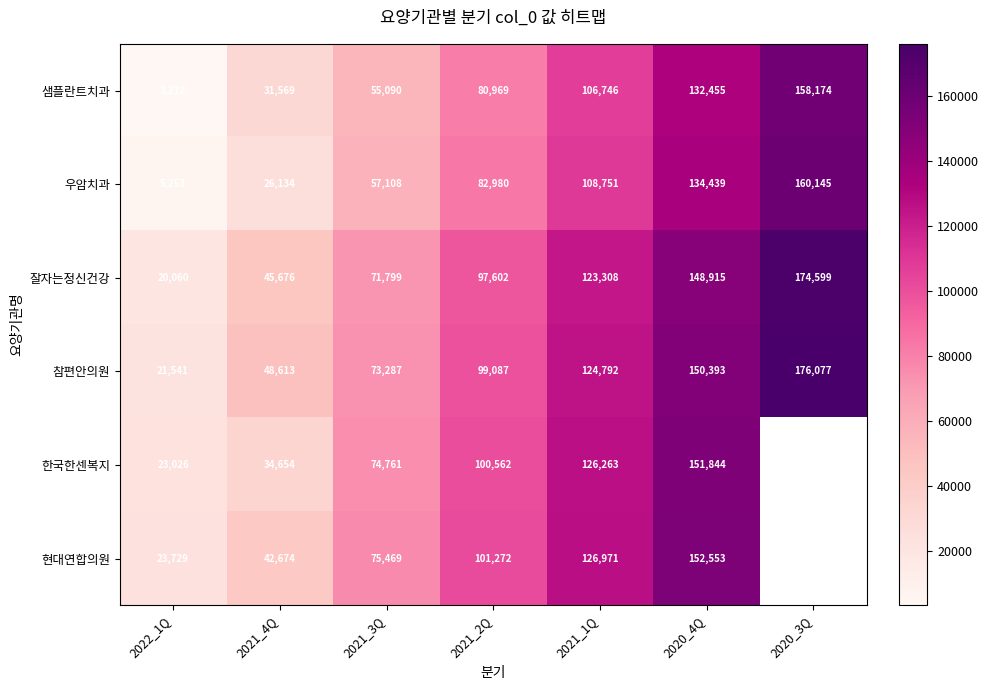

What is the total value across all series at 2022_1Q?

96821